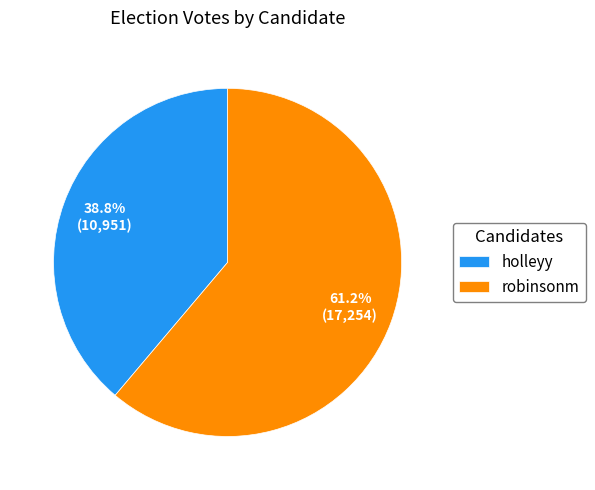

Which has a higher value, robinsonm or holleyy?

robinsonm